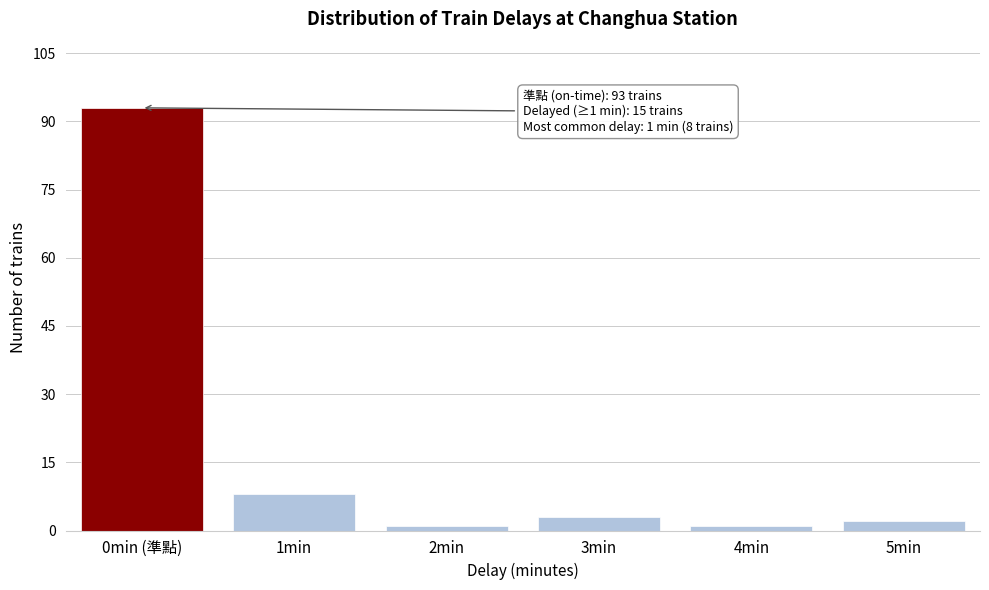

Reading right to left, what are all the values shown in this chart?

5min=2	4min=1	3min=3	2min=1	1min=8	0min (準點)=93